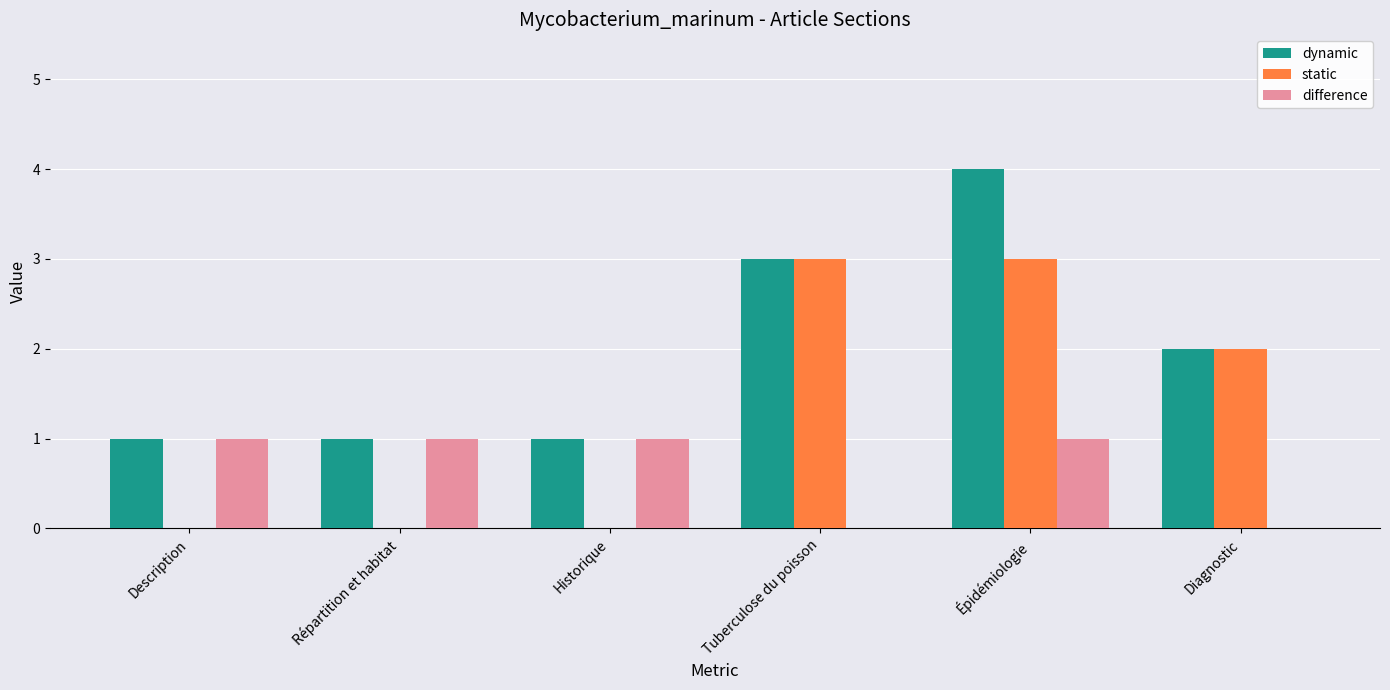

Which series has the largest total across all categories?

dynamic